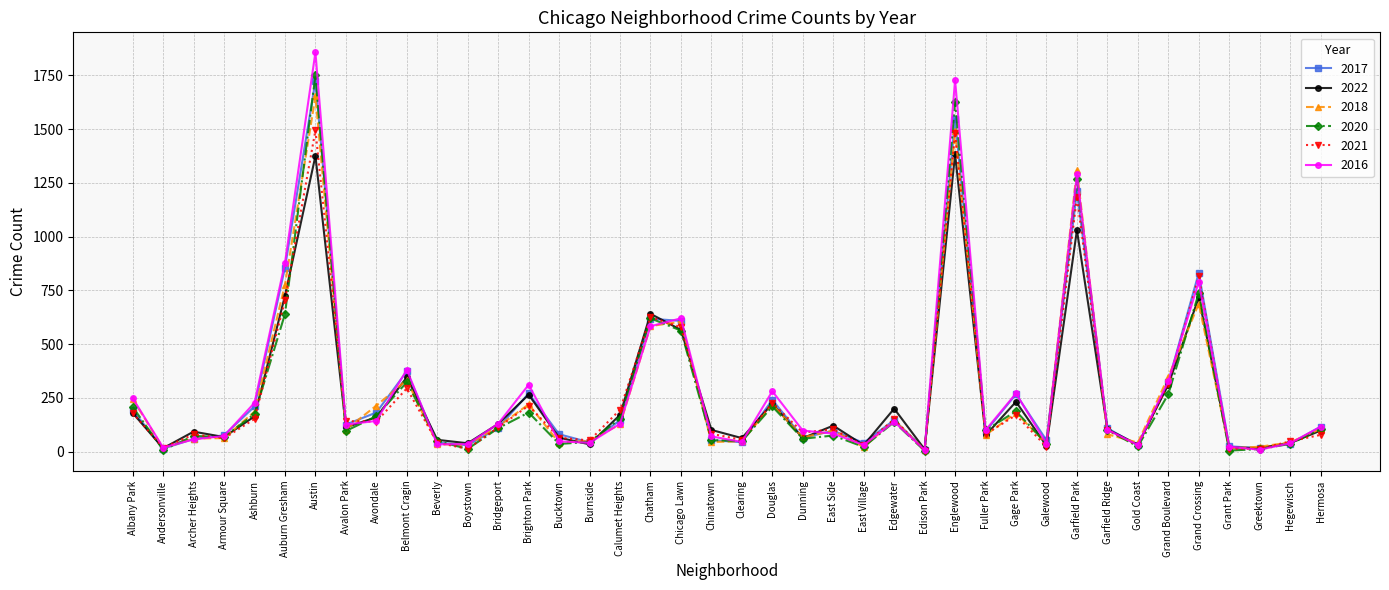

The value of 2017 at Edgewater is 147. True or false?

True